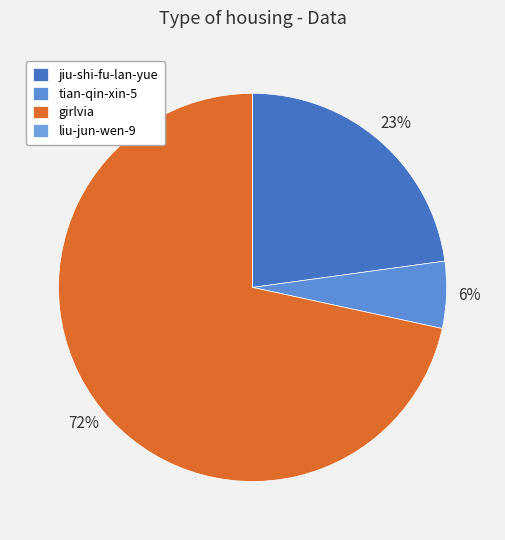

Which slice represents more than half of the pie?

girlvia